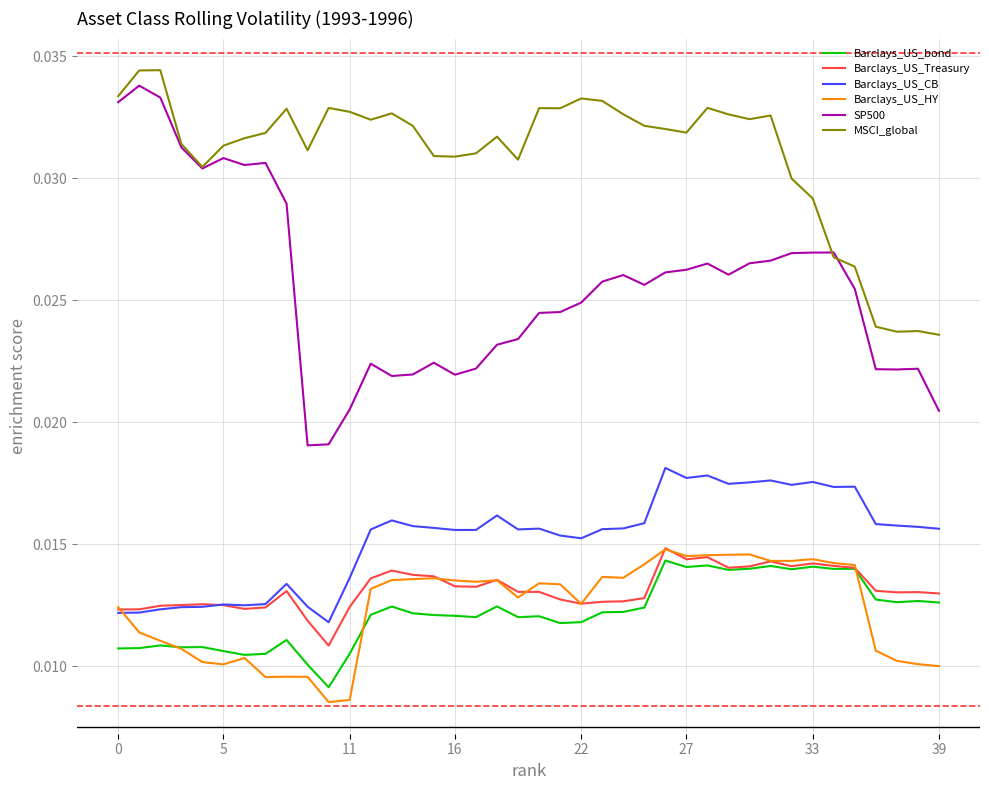

True or false: Barclays_US_HY and MSCI_global intersect in this chart.

False